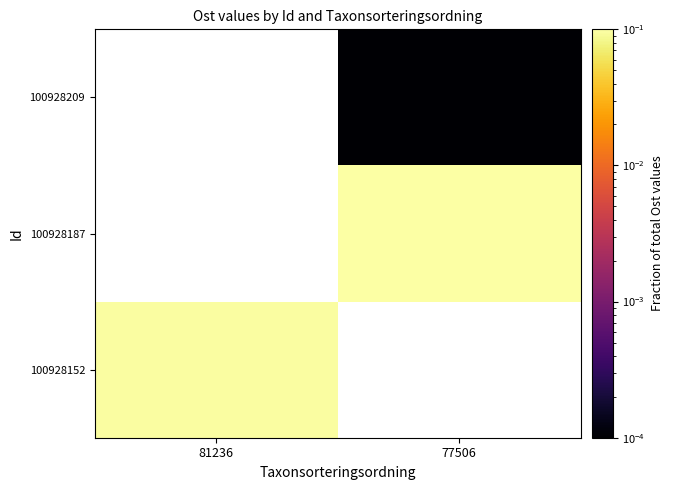

List the series in order of their peak value, highest first.

100928152, 100928187, 100928209